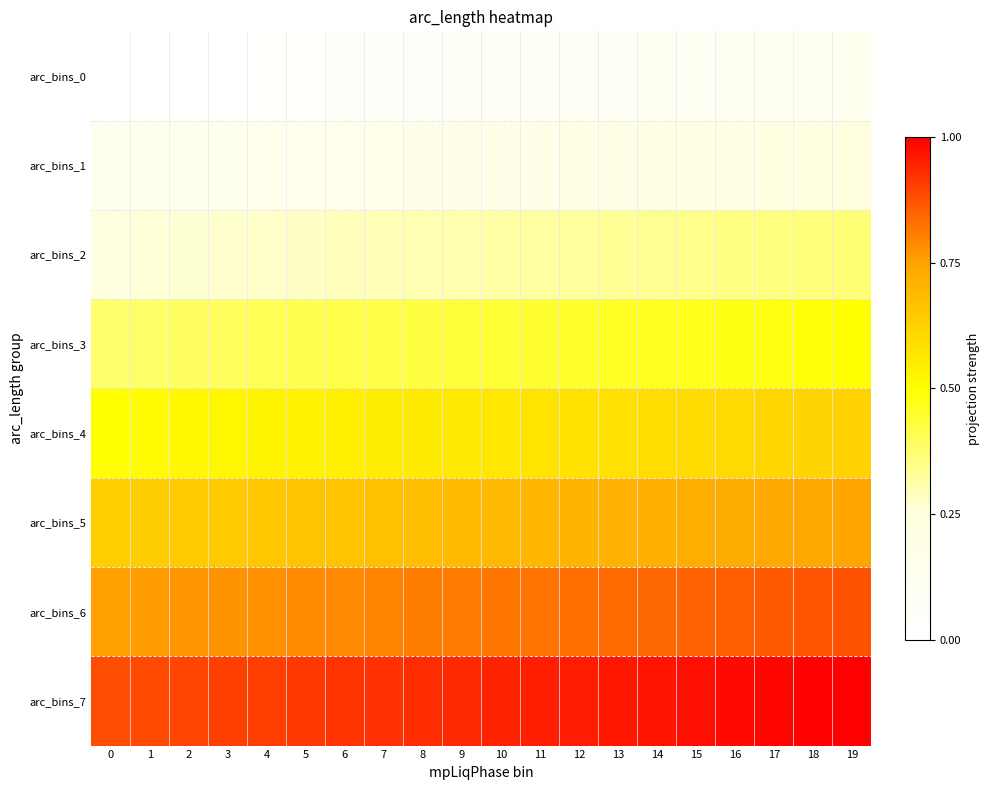

Which category has the highest value across all series?

19